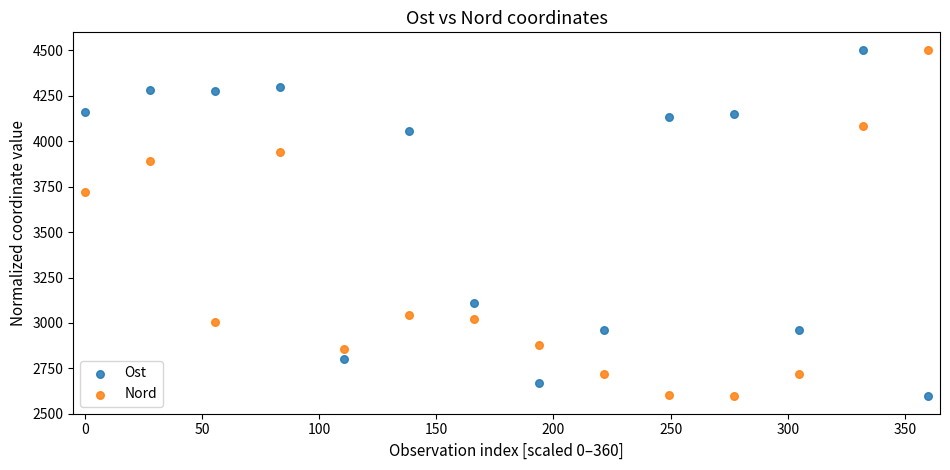

In the Nord series, what Y value is closest to 3550?

3721.4